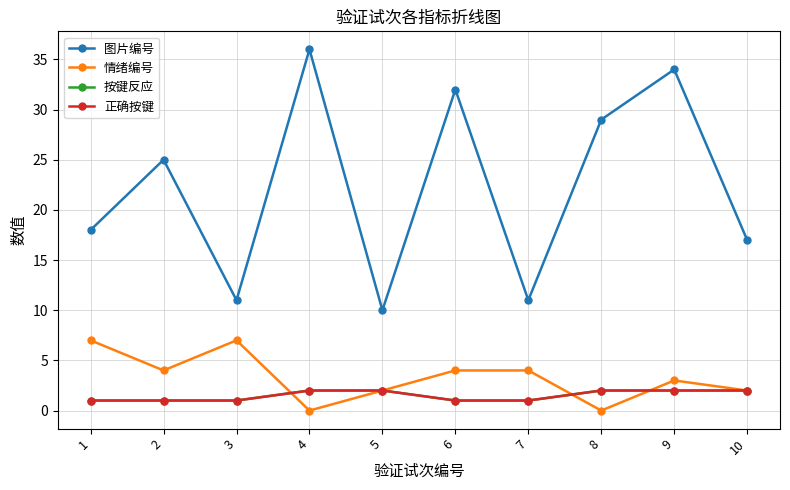

What is the total value across all series at 4?

40